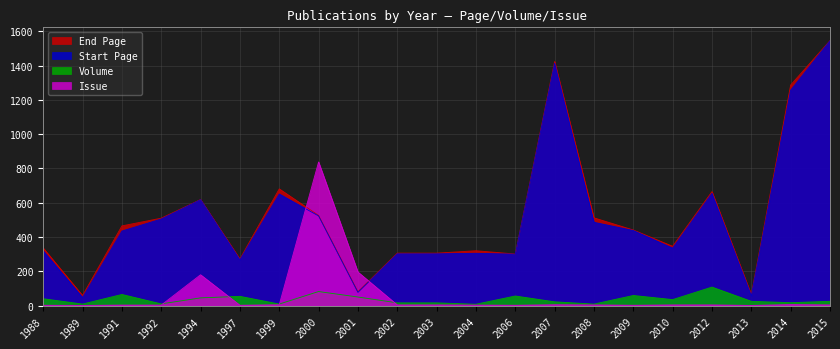

At how many categories does at least one series exceed 131?

19